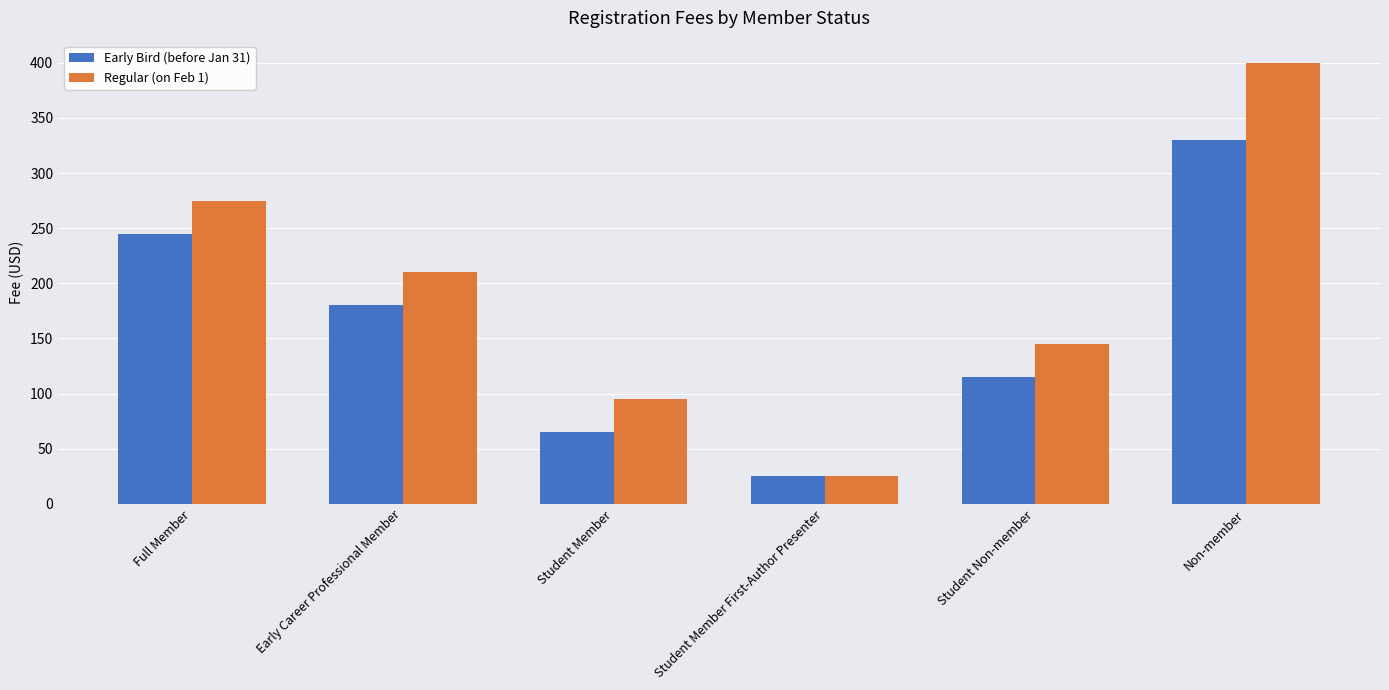

What is the difference between the maximum and minimum values in the Early Bird (before Jan 31) series?

305